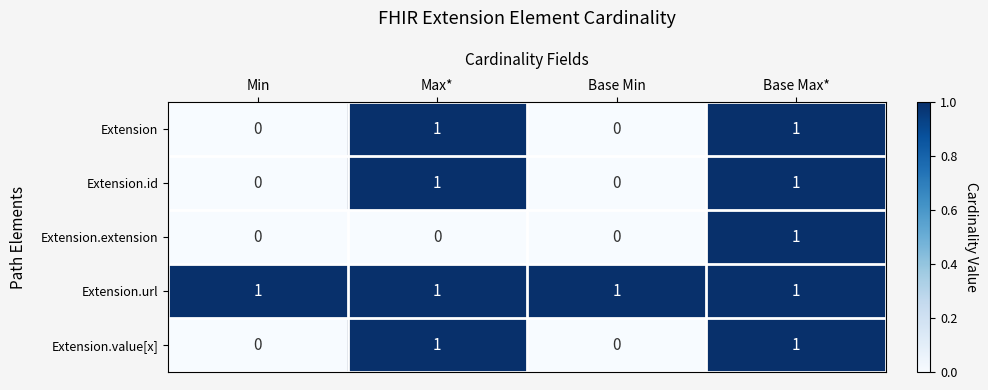

Between Max* and Base Max*, which series saw the biggest shift?

Extension.extension